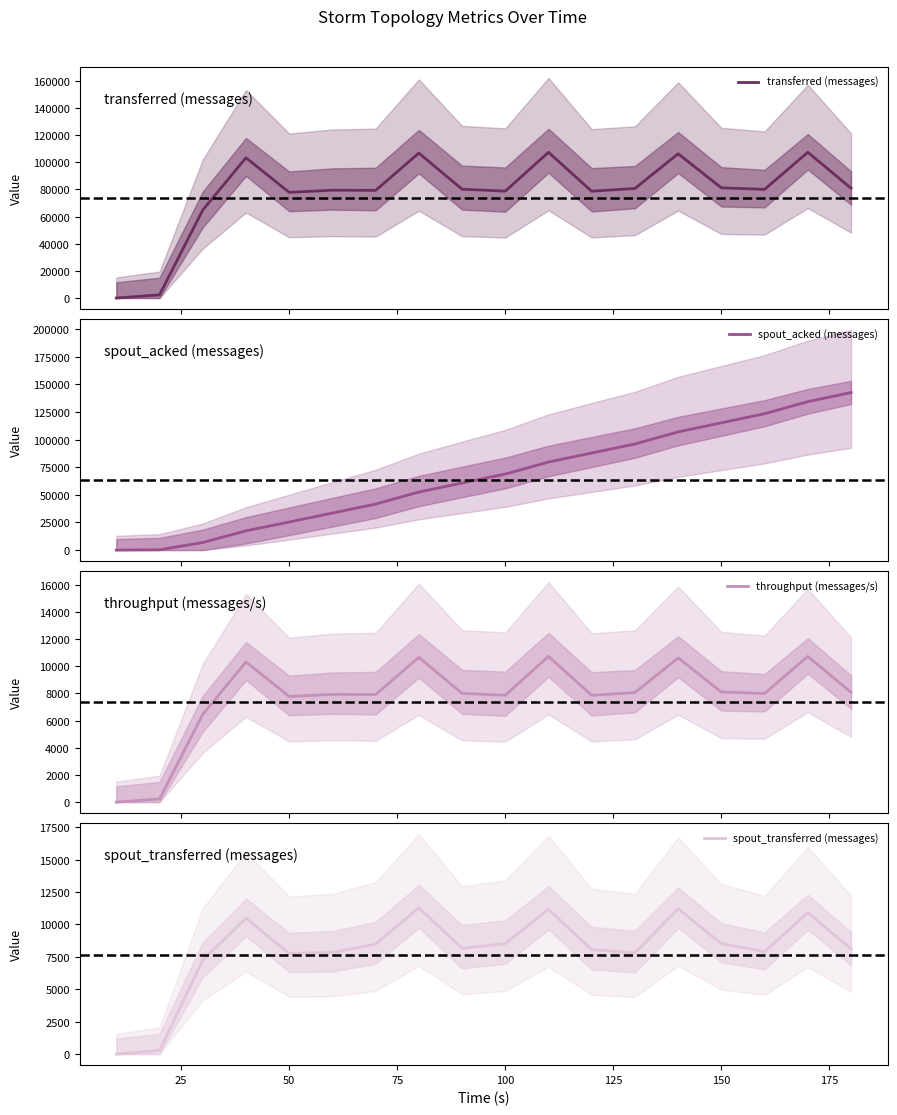

What is the average value of the spout_acked (messages) series?

66316